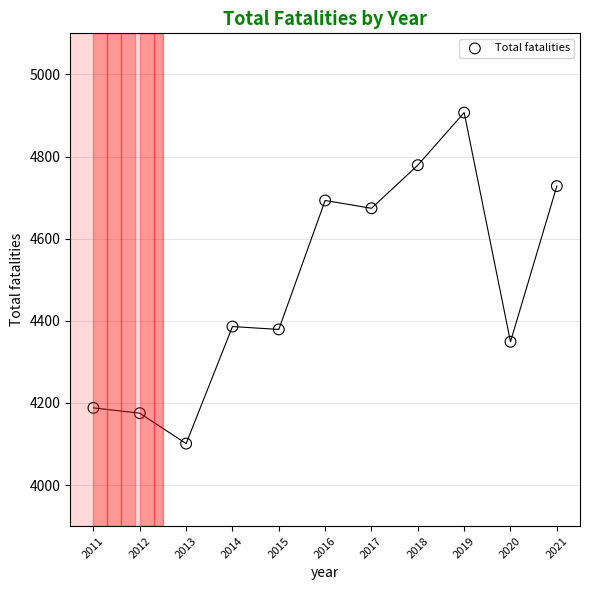

What is the range of Y values (max minus min)?

806